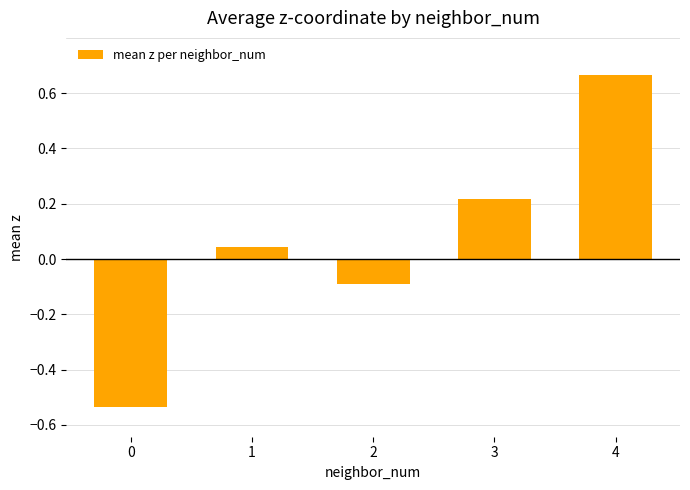

Are the bars grouped side by side (vs. stacked)?

No